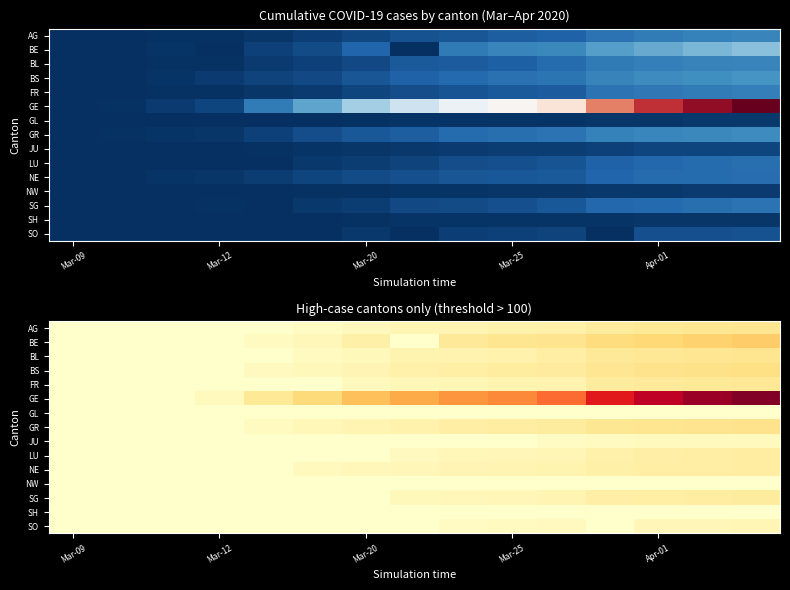

What is the difference between the highest and lowest values at 10?

2074